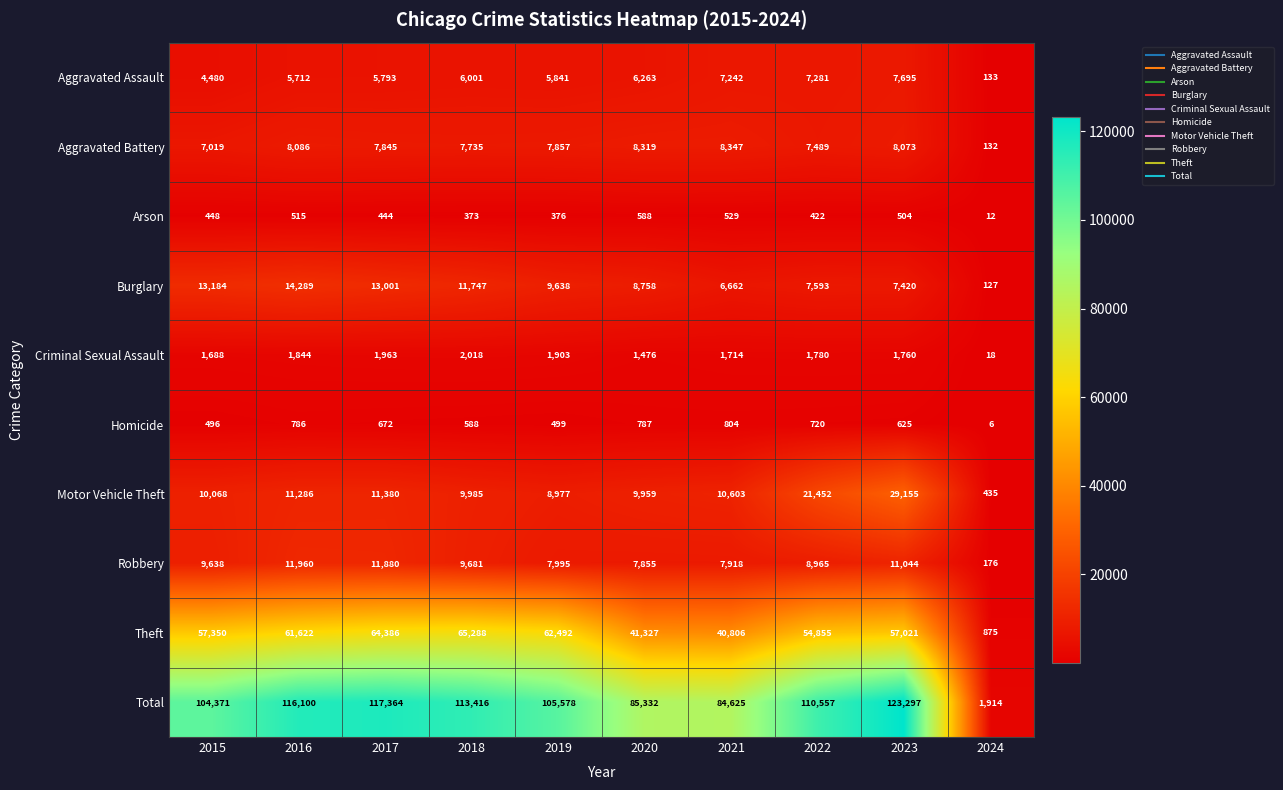

What is the sum of all Motor Vehicle Theft values?

123300